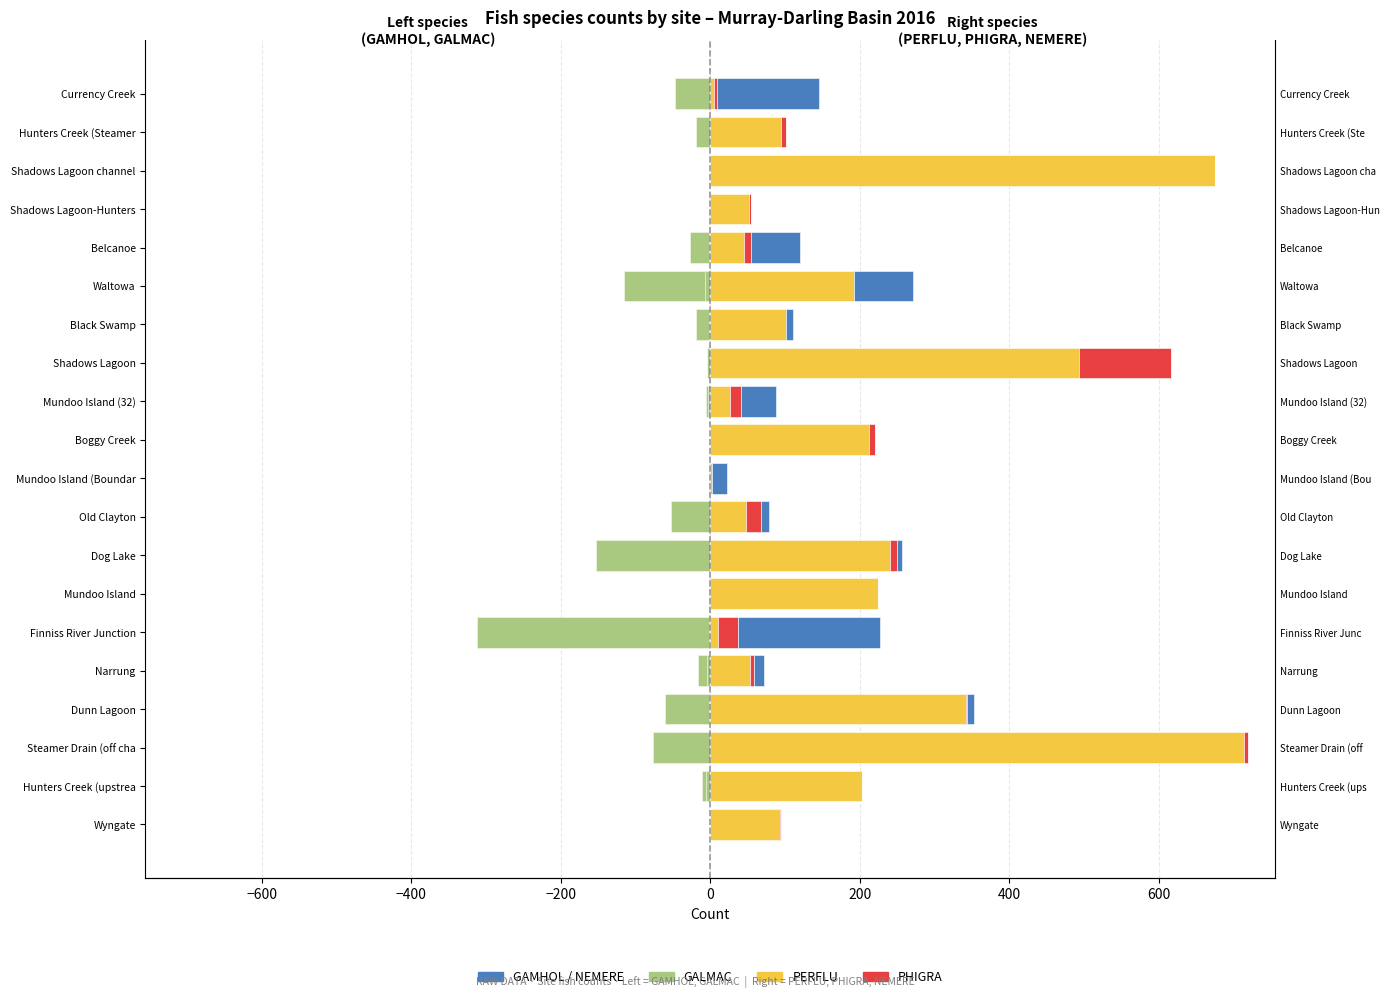

True or false: NEMERE has a value of 0 at Mundoo Island.

True